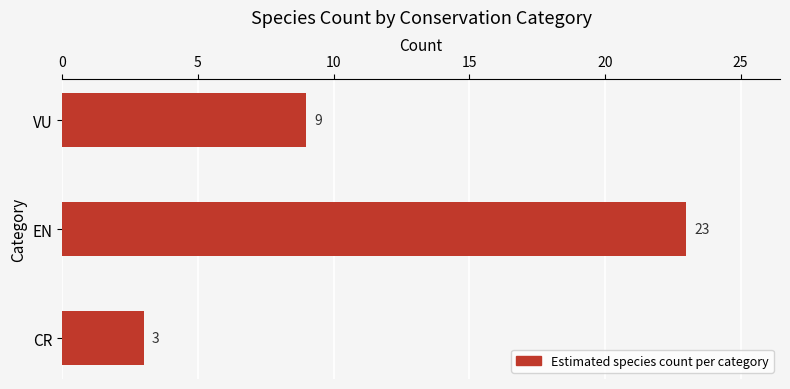

Reading bottom to top, transcribe all the data shown in this chart.

CR=3	EN=23	VU=9